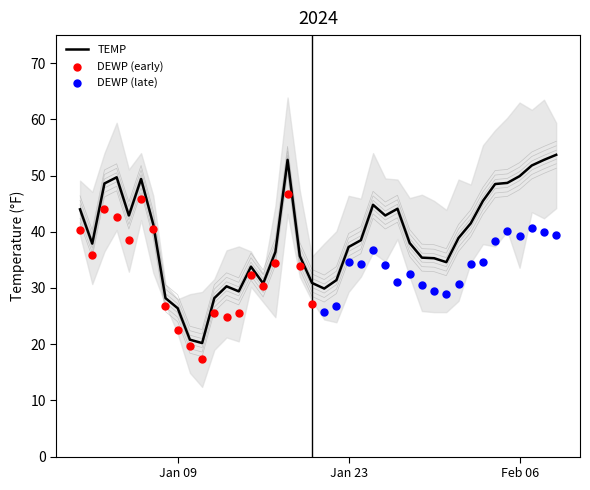

What is the maximum value for TEMP?

53.7